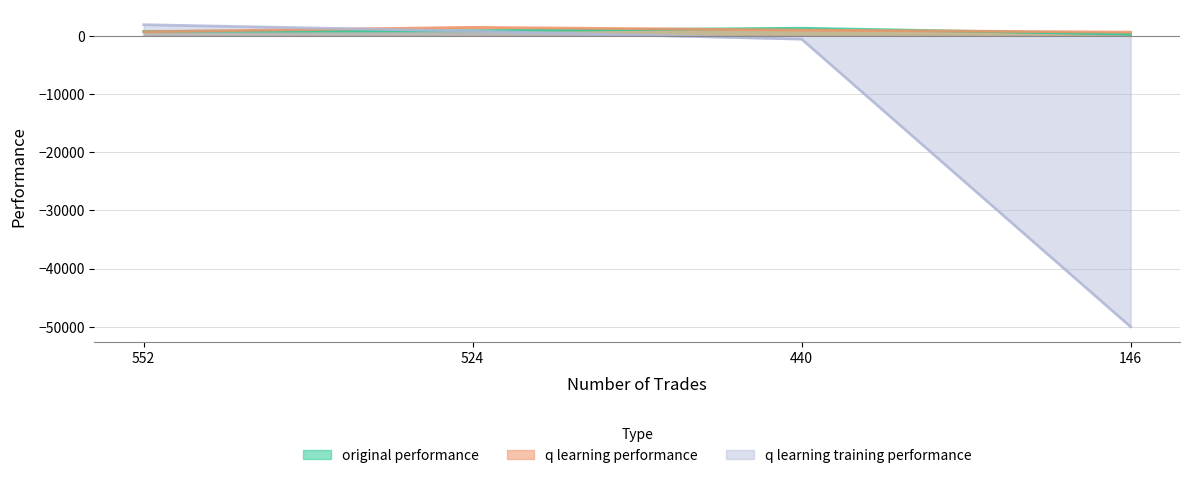

How many lines are shown in the chart?

3